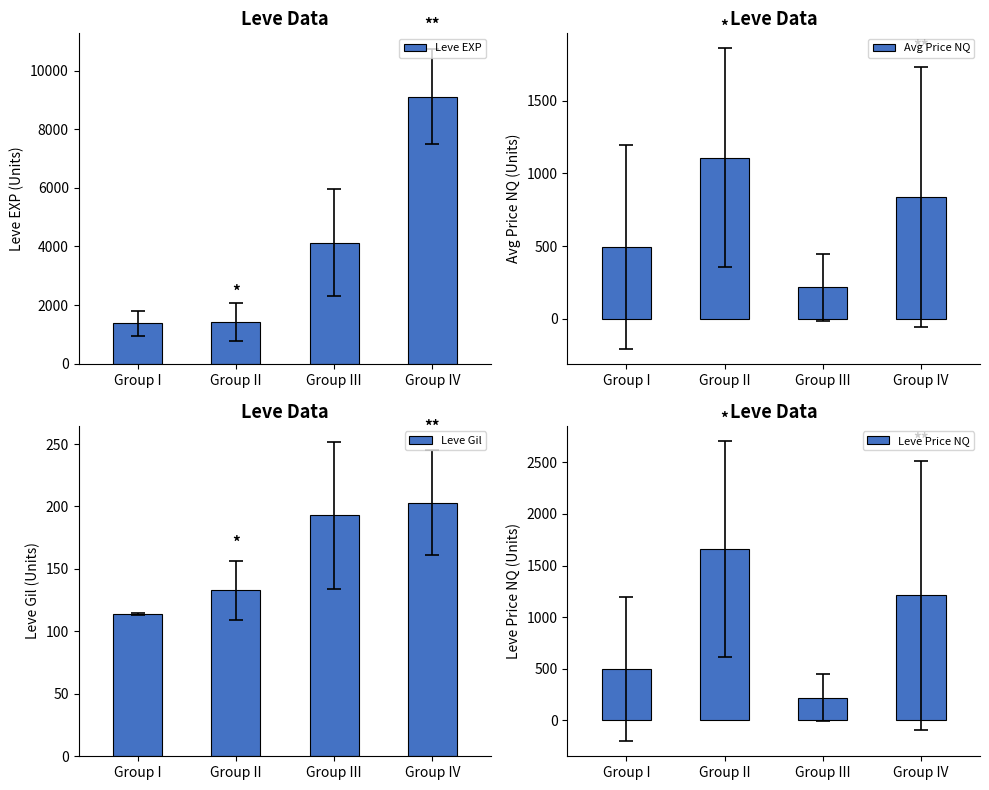

What is the difference between the maximum and minimum values in the Leve Price NQ series?

1444.9